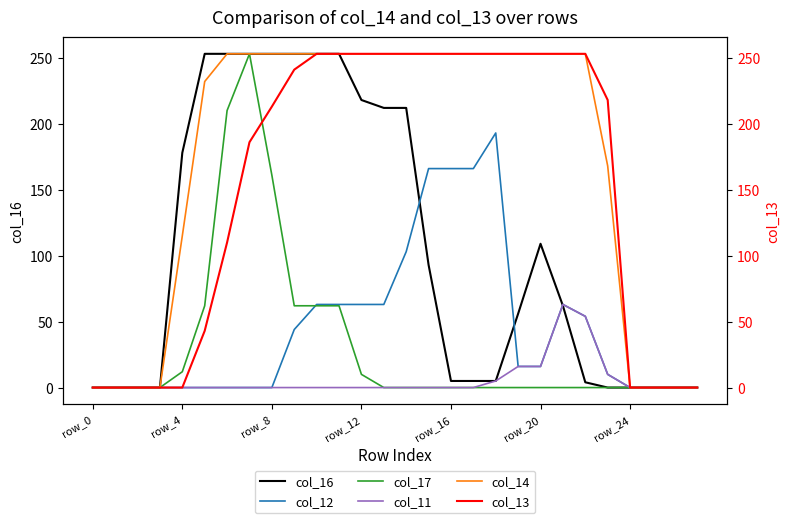

At which category does the chart reach its peak across all series?

row_20